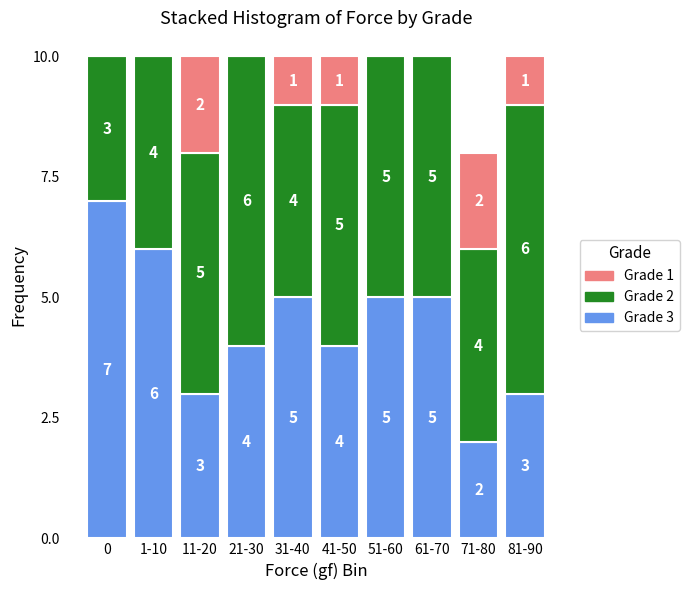

Reading right to left, what are the values for Grade 3?

81-90=3	71-80=2	61-70=5	51-60=5	41-50=4	31-40=5	21-30=4	11-20=3	1-10=6	0=7